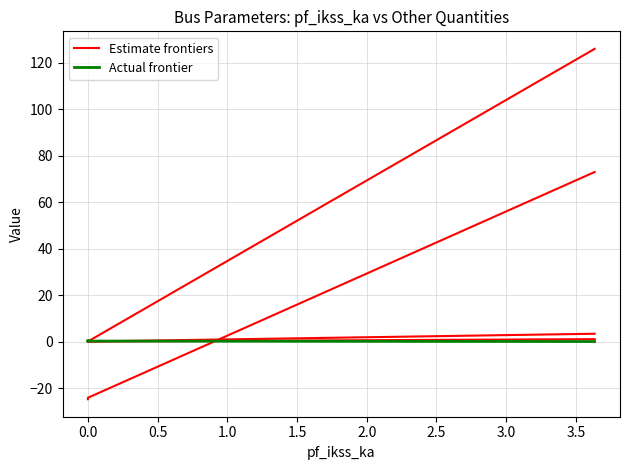

What is the sum of the Actual frontier values at 1.0 and 0.0?

0.2